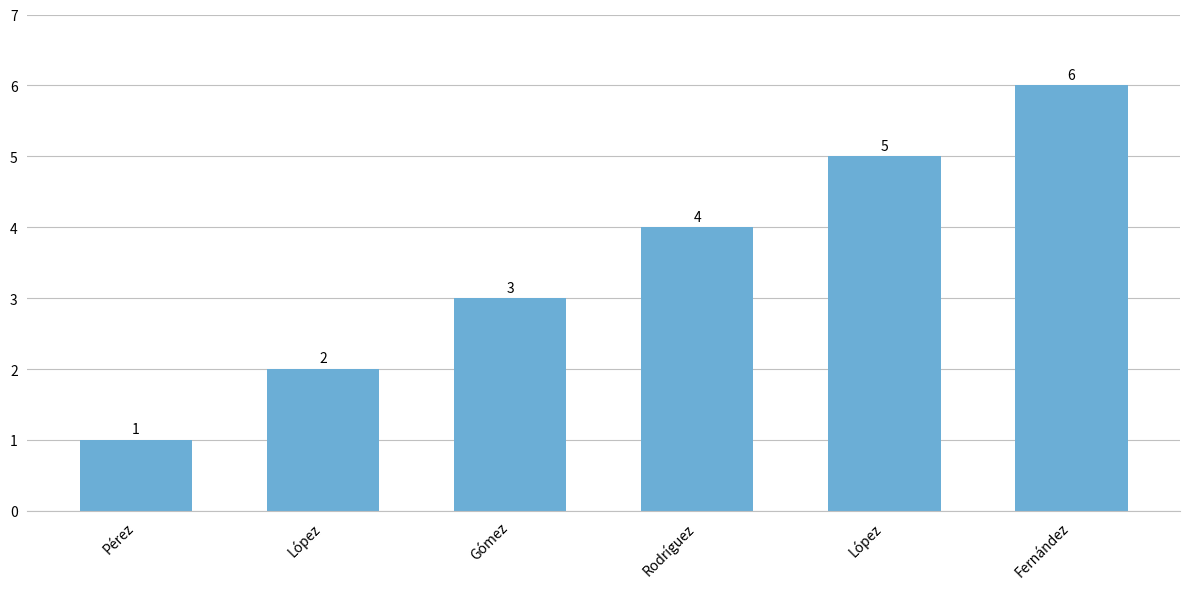

Between López and Gómez, which is larger?

López